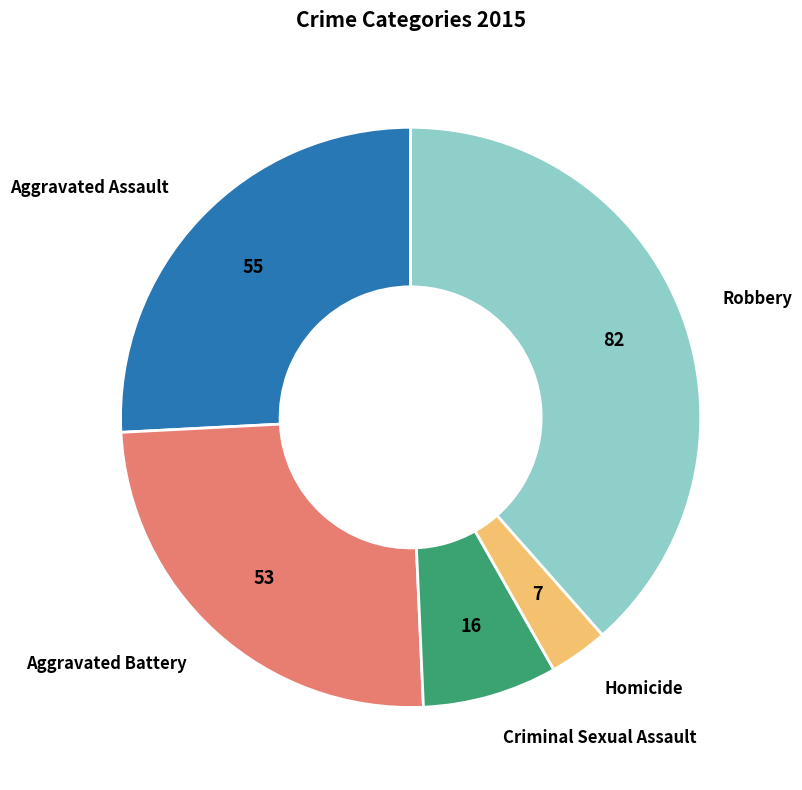

Which slice is the smallest?

Homicide